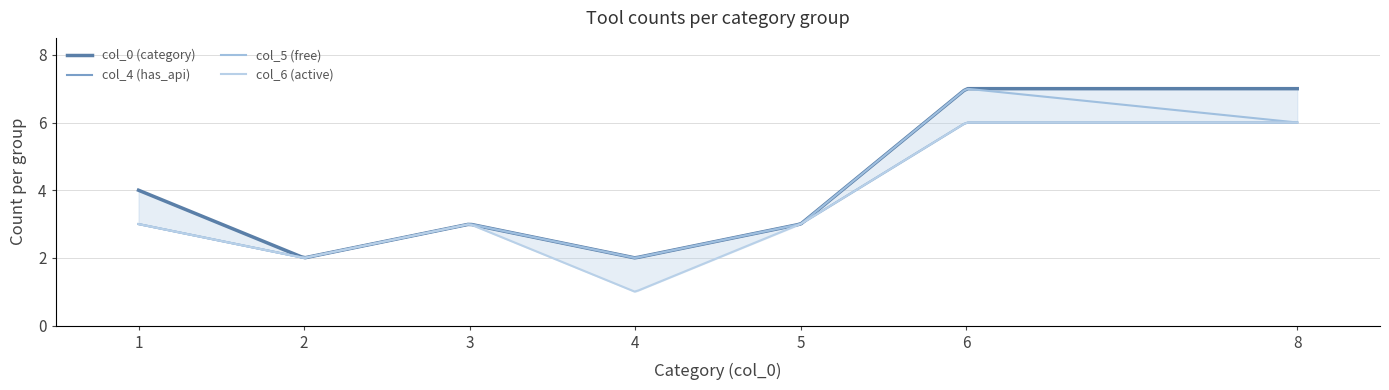

At which category is the sum across all series the highest?

6